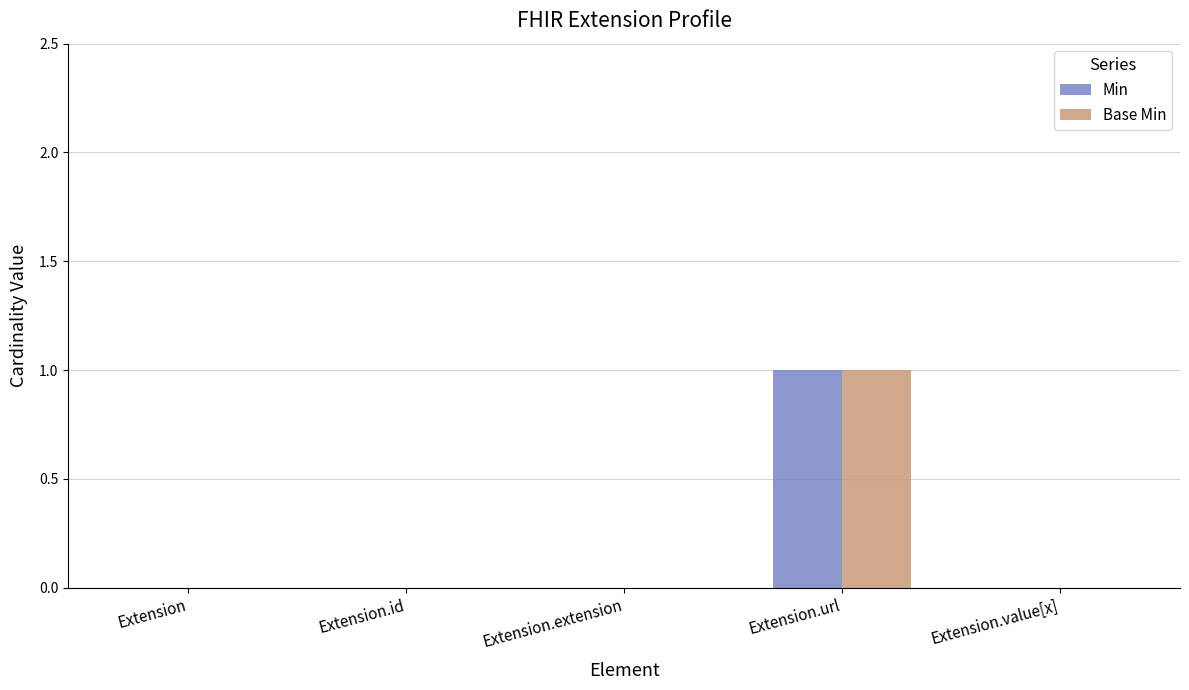

The Base Min series shows 0 at Extension.id. True or false?

True